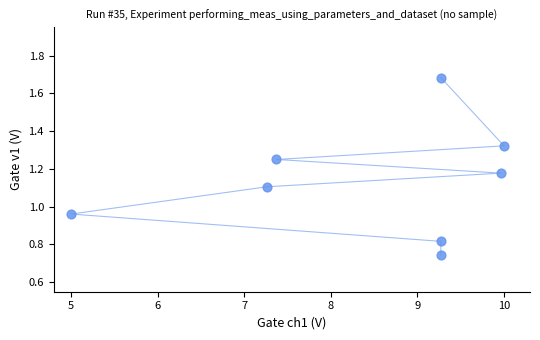

What is the average X value?

8.4